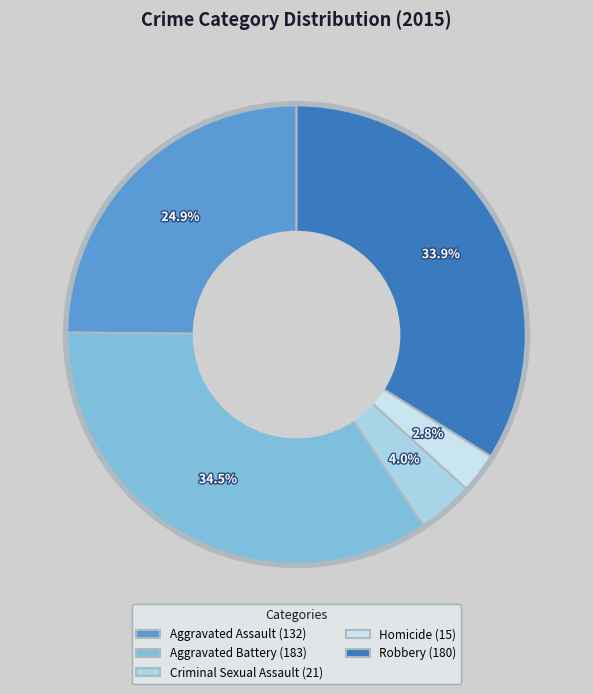

Which slice is the largest?

Aggravated Battery